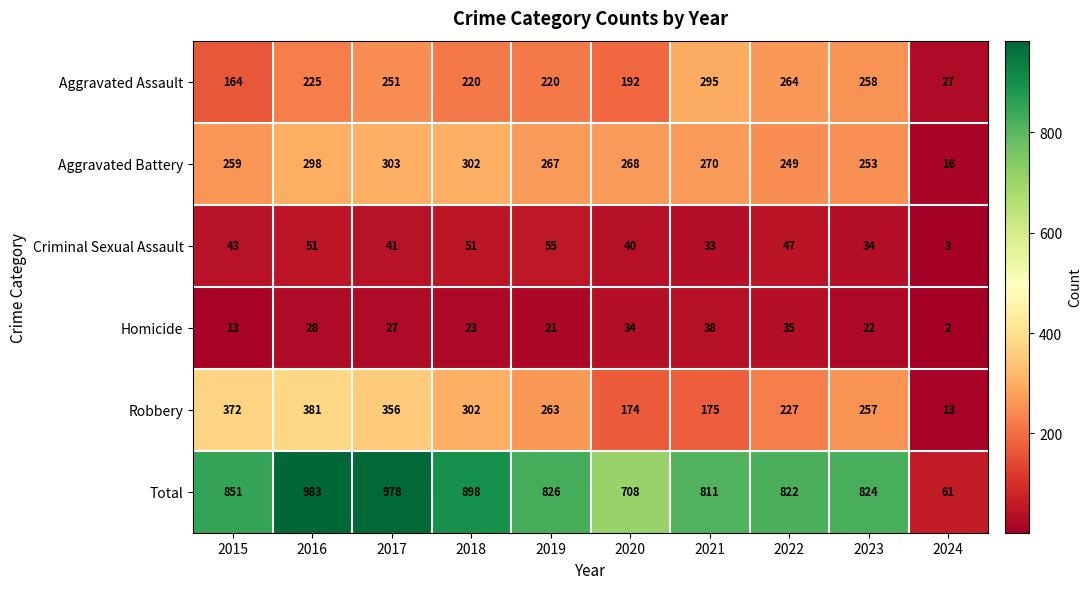

Is it true that Aggravated Battery equals 59 at 2015?

False